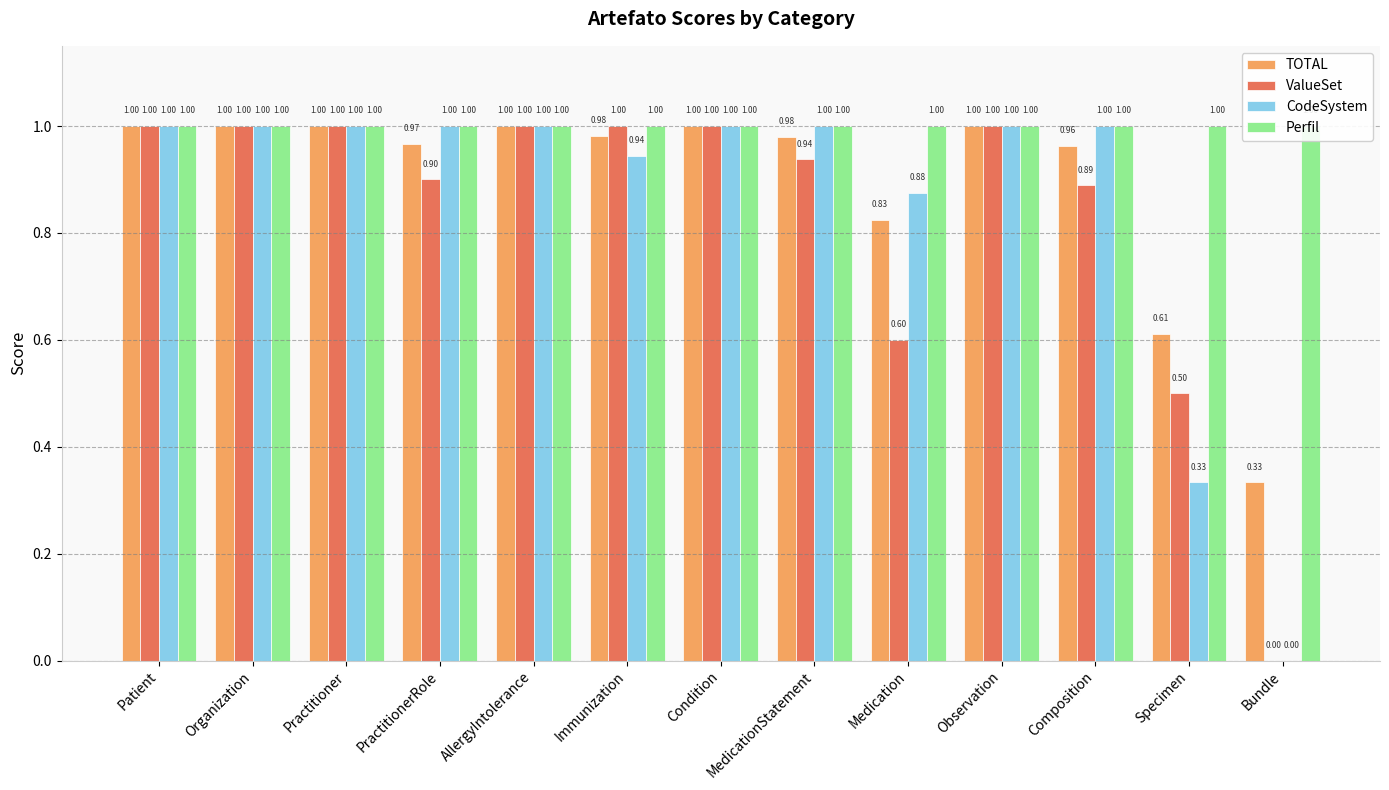

Reading left to right, list all the values displayed in this chart.

TOTAL: Patient=1.0	Organization=1.0	Practitioner=1.0	PractitionerRole=1.0	AllergyIntolerance=1.0	Immunization=1.0	Condition=1.0	MedicationStatement=1.0	Medication=0.8	Observation=1.0	Composition=1.0	Specimen=0.6	Bundle=0.3
ValueSet: Patient=1.0	Organization=1.0	Practitioner=1.0	PractitionerRole=0.9	AllergyIntolerance=1.0	Immunization=1.0	Condition=1.0	MedicationStatement=0.9	Medication=0.6	Observation=1.0	Composition=0.9	Specimen=0.5	Bundle=0.0
CodeSystem: Patient=1.0	Organization=1.0	Practitioner=1.0	PractitionerRole=1.0	AllergyIntolerance=1.0	Immunization=0.9	Condition=1.0	MedicationStatement=1.0	Medication=0.9	Observation=1.0	Composition=1.0	Specimen=0.3	Bundle=0.0
Perfil: Patient=1.0	Organization=1.0	Practitioner=1.0	PractitionerRole=1.0	AllergyIntolerance=1.0	Immunization=1.0	Condition=1.0	MedicationStatement=1.0	Medication=1.0	Observation=1.0	Composition=1.0	Specimen=1.0	Bundle=1.0